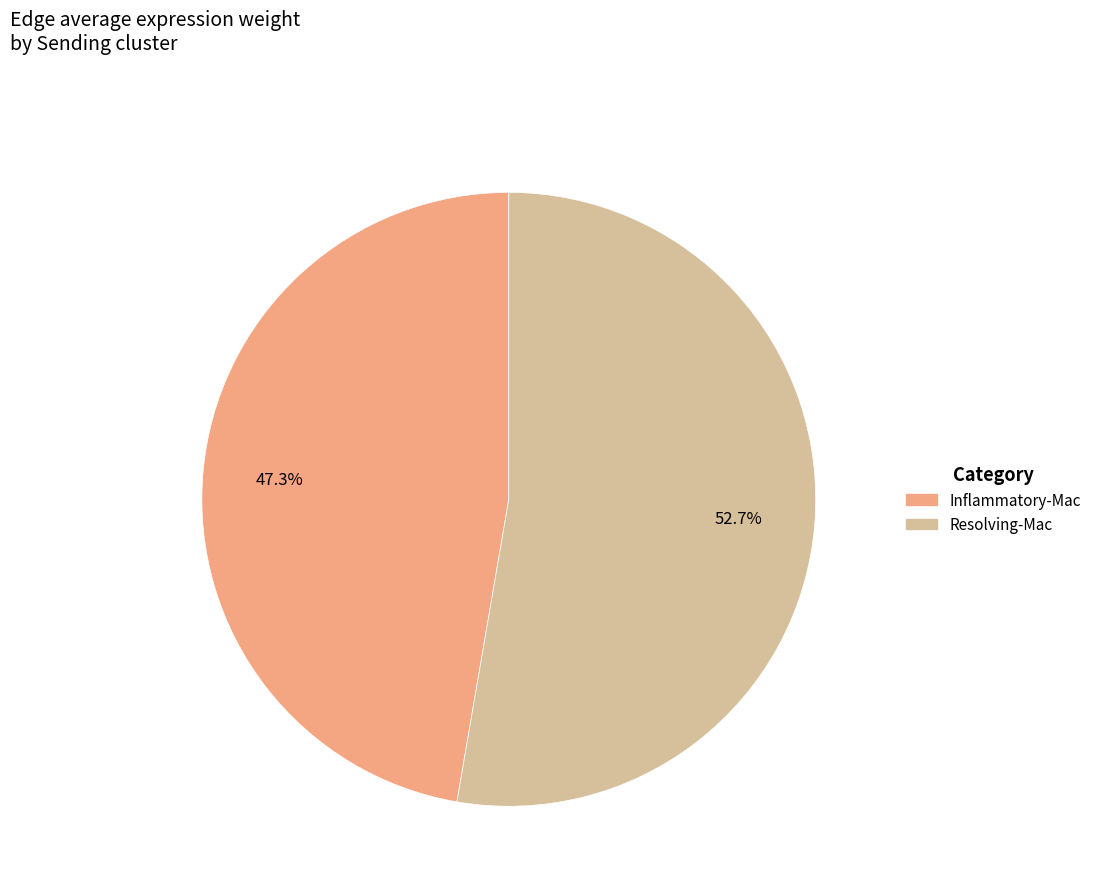

Which has a higher value, Inflammatory-Mac or Resolving-Mac?

Resolving-Mac